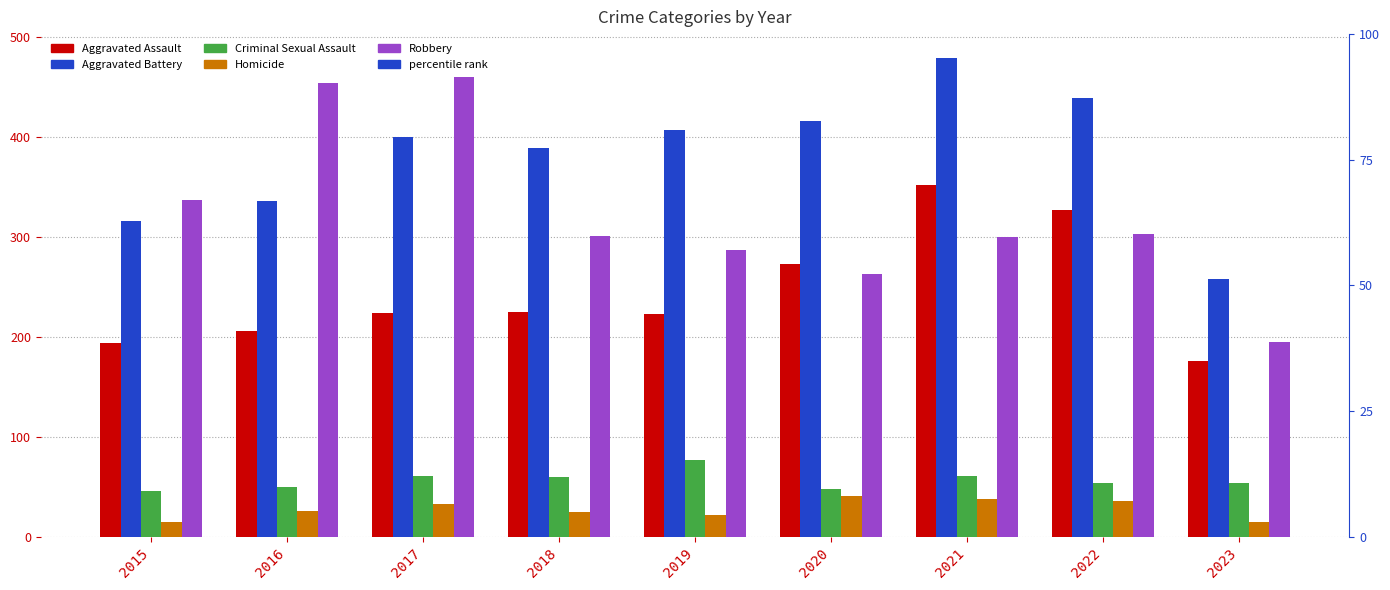

List the labels in order of Aggravated Battery value, largest first.

2021, 2022, 2020, 2019, 2017, 2018, 2016, 2015, 2023